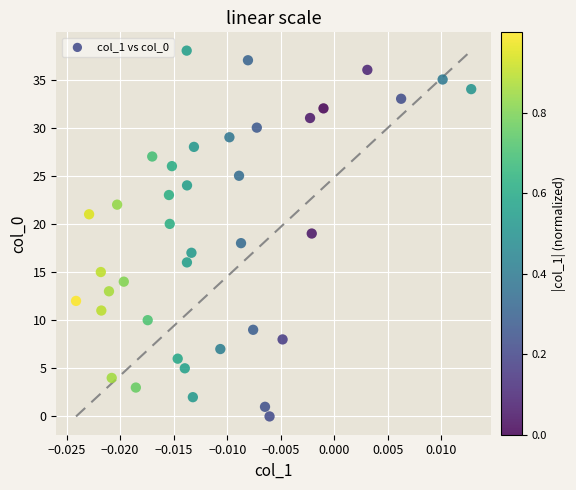

What is the range of Y values (max minus min)?

38